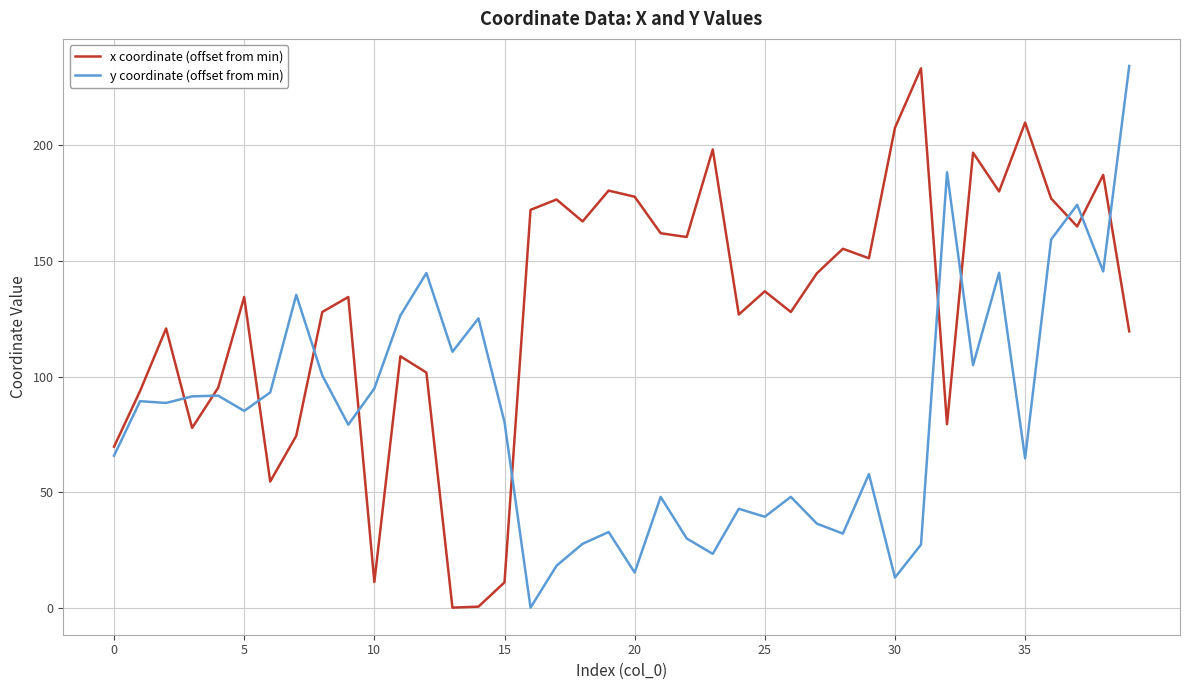

How many interior local peaks does the x coordinate (offset from min) series have?

13